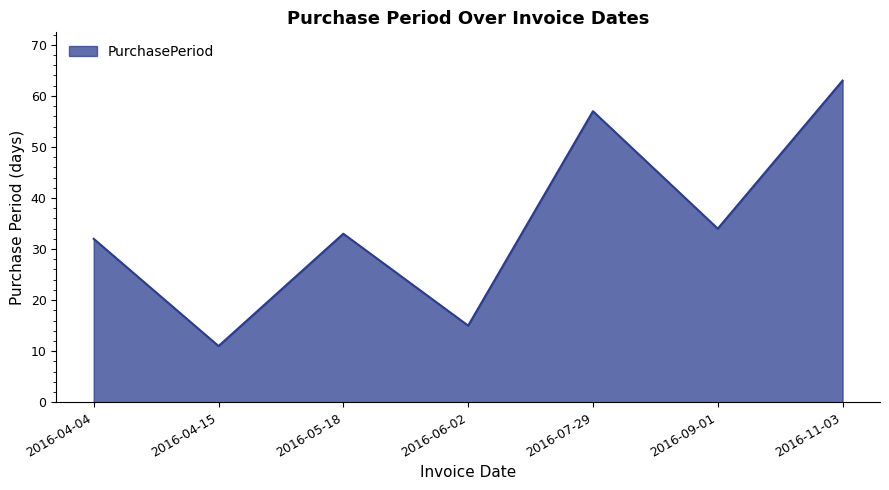

How many values are below 33?

3